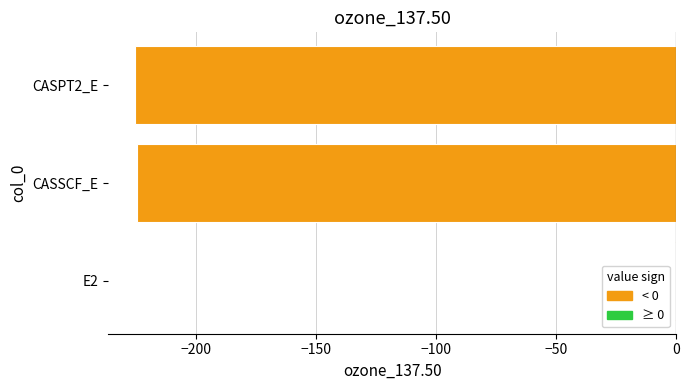

The chart shows a value of -360.5 at CASSCF_E. True or false?

False